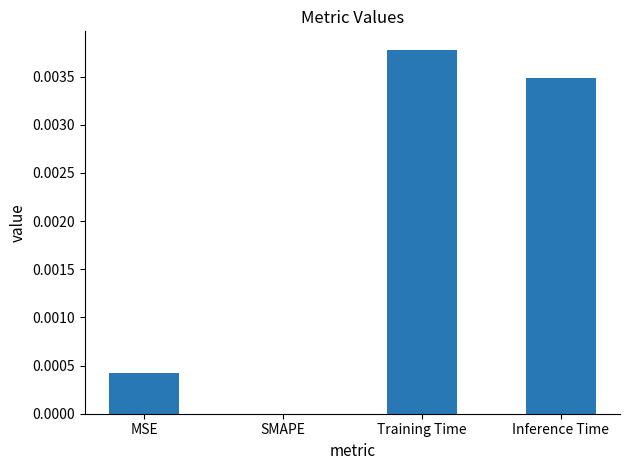

Which has a higher value, Inference Time or MSE?

Inference Time